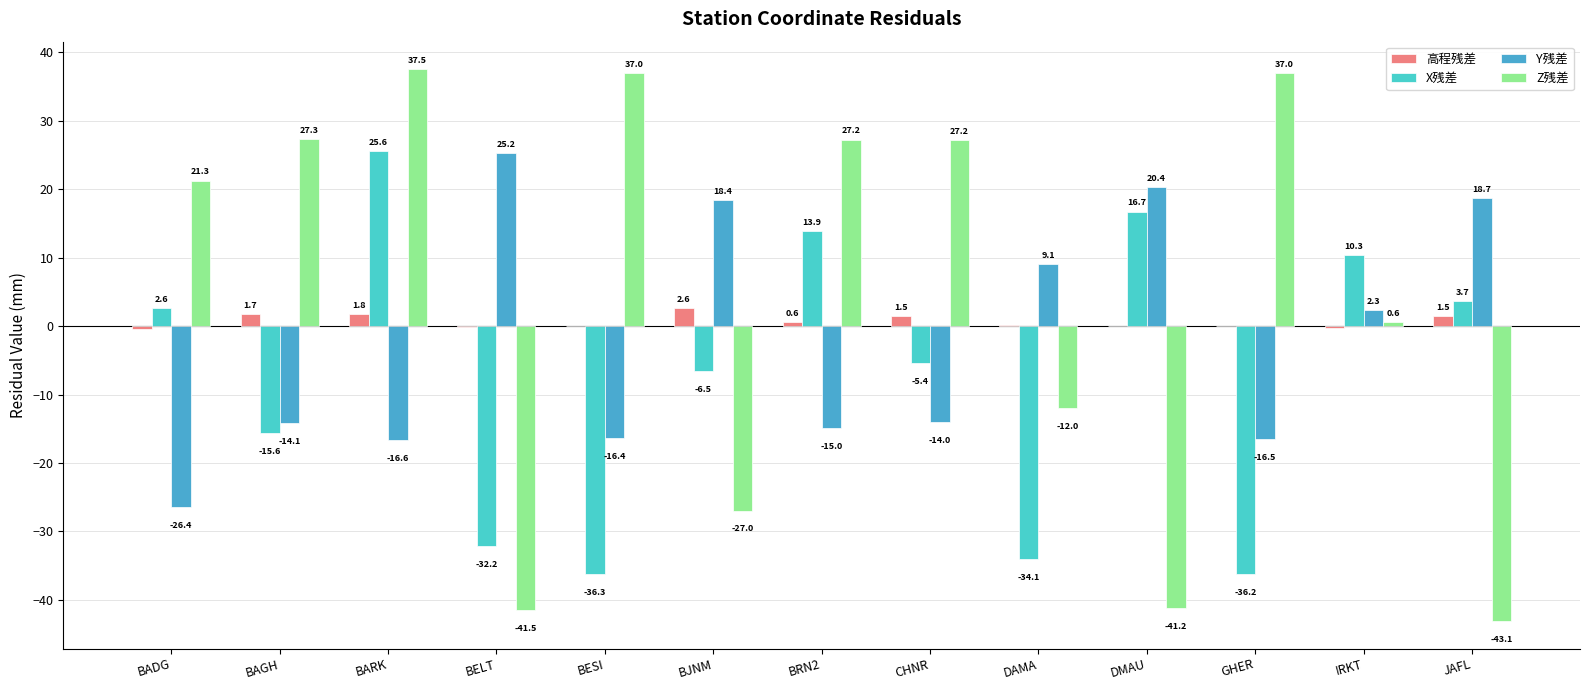

What are all the series names shown in the legend?

高程残差, X残差, Y残差, Z残差